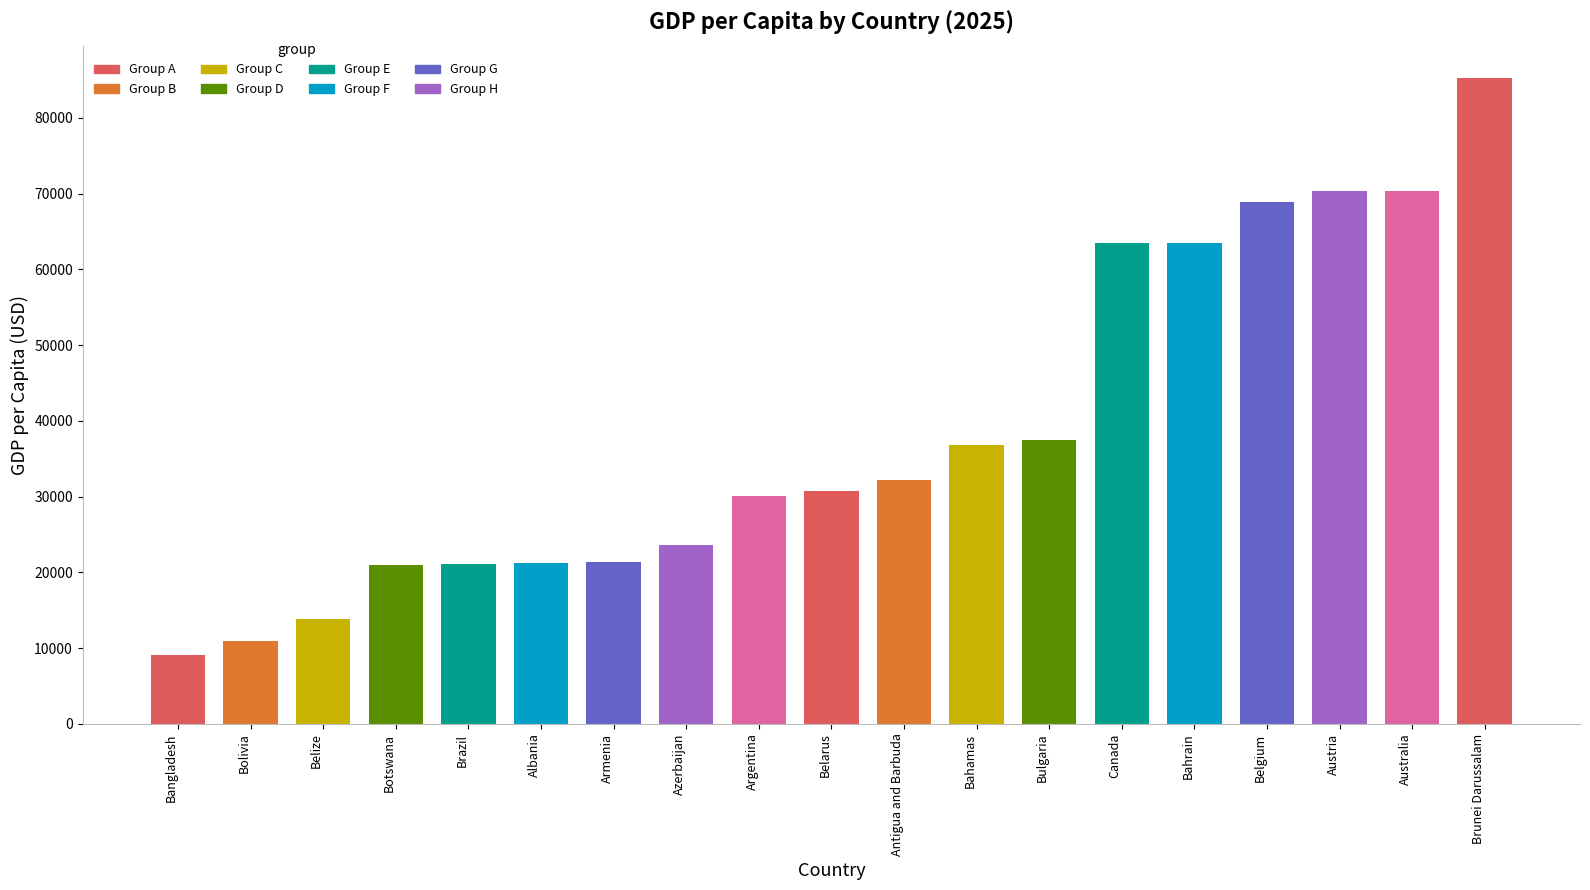

What is the label of the 2nd bar from the left?

Bolivia